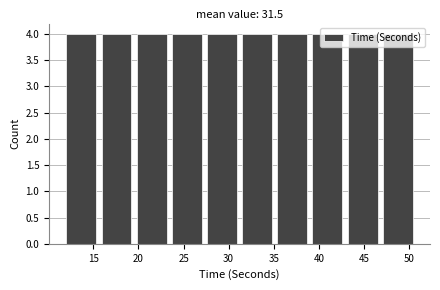

Reading left to right, list every bar in this chart as the range it spans on the x-axis followed by its height. Neither the bar edges nor the heights are printed on the chart, so give them approximately, as read against the axes.

12.0 to 15.9: 4
15.9 to 19.8: 4
19.8 to 23.7: 4
23.7 to 27.6: 4
27.6 to 31.5: 4
31.5 to 35.4: 4
35.4 to 39.3: 4
39.3 to 43.2: 4
43.2 to 47.1: 4
47.1 to 51.0: 4